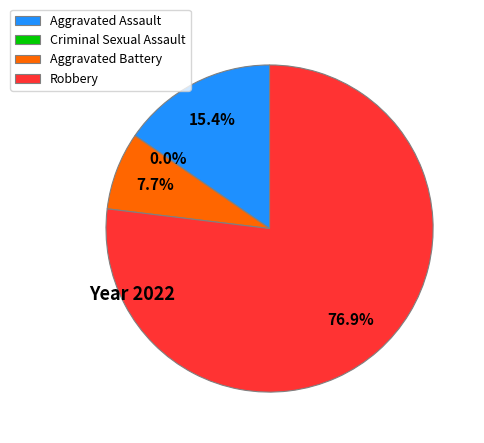

Count the number of slices in the pie.

4